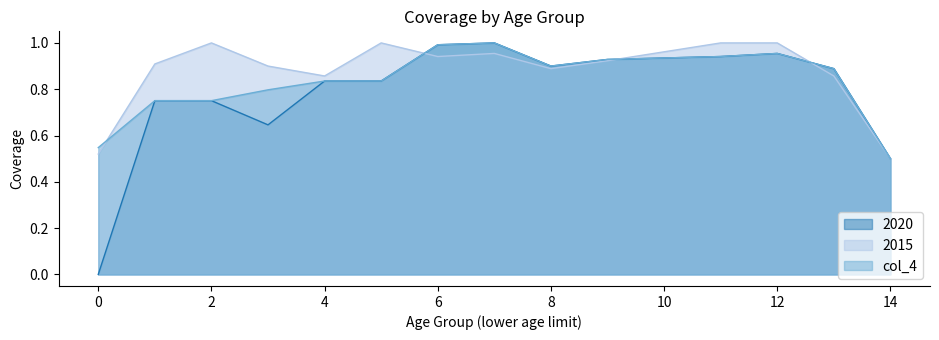

List the labels in order of 2015 value, largest first.

2, 5, 11, 12, 7, 6, 9, 1, 3, 8, 4, 13, 0, 14